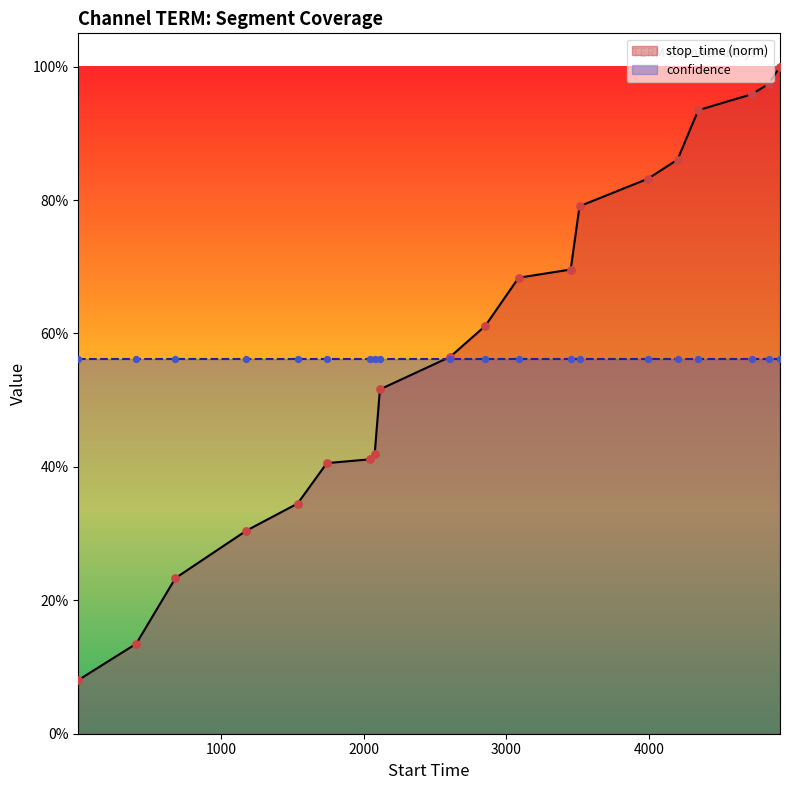

At how many categories does at least one series exceed 0?

20